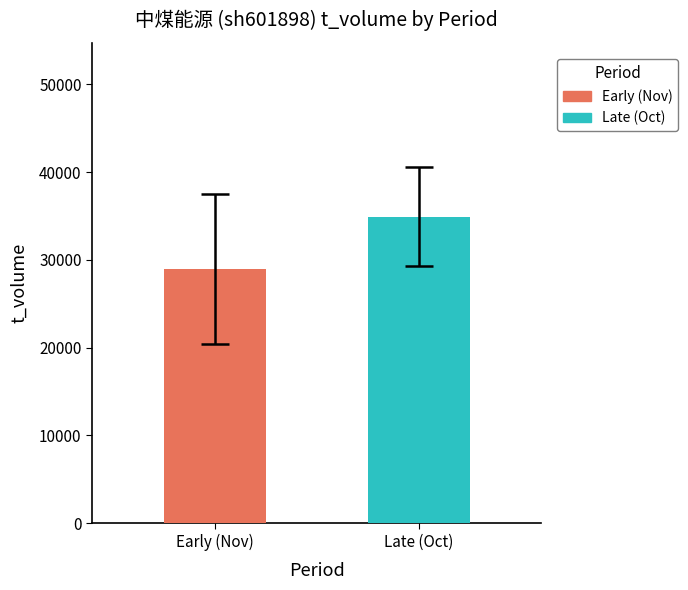

List the series in order of their overall mean, highest first.

Late (Oct), Early (Nov)